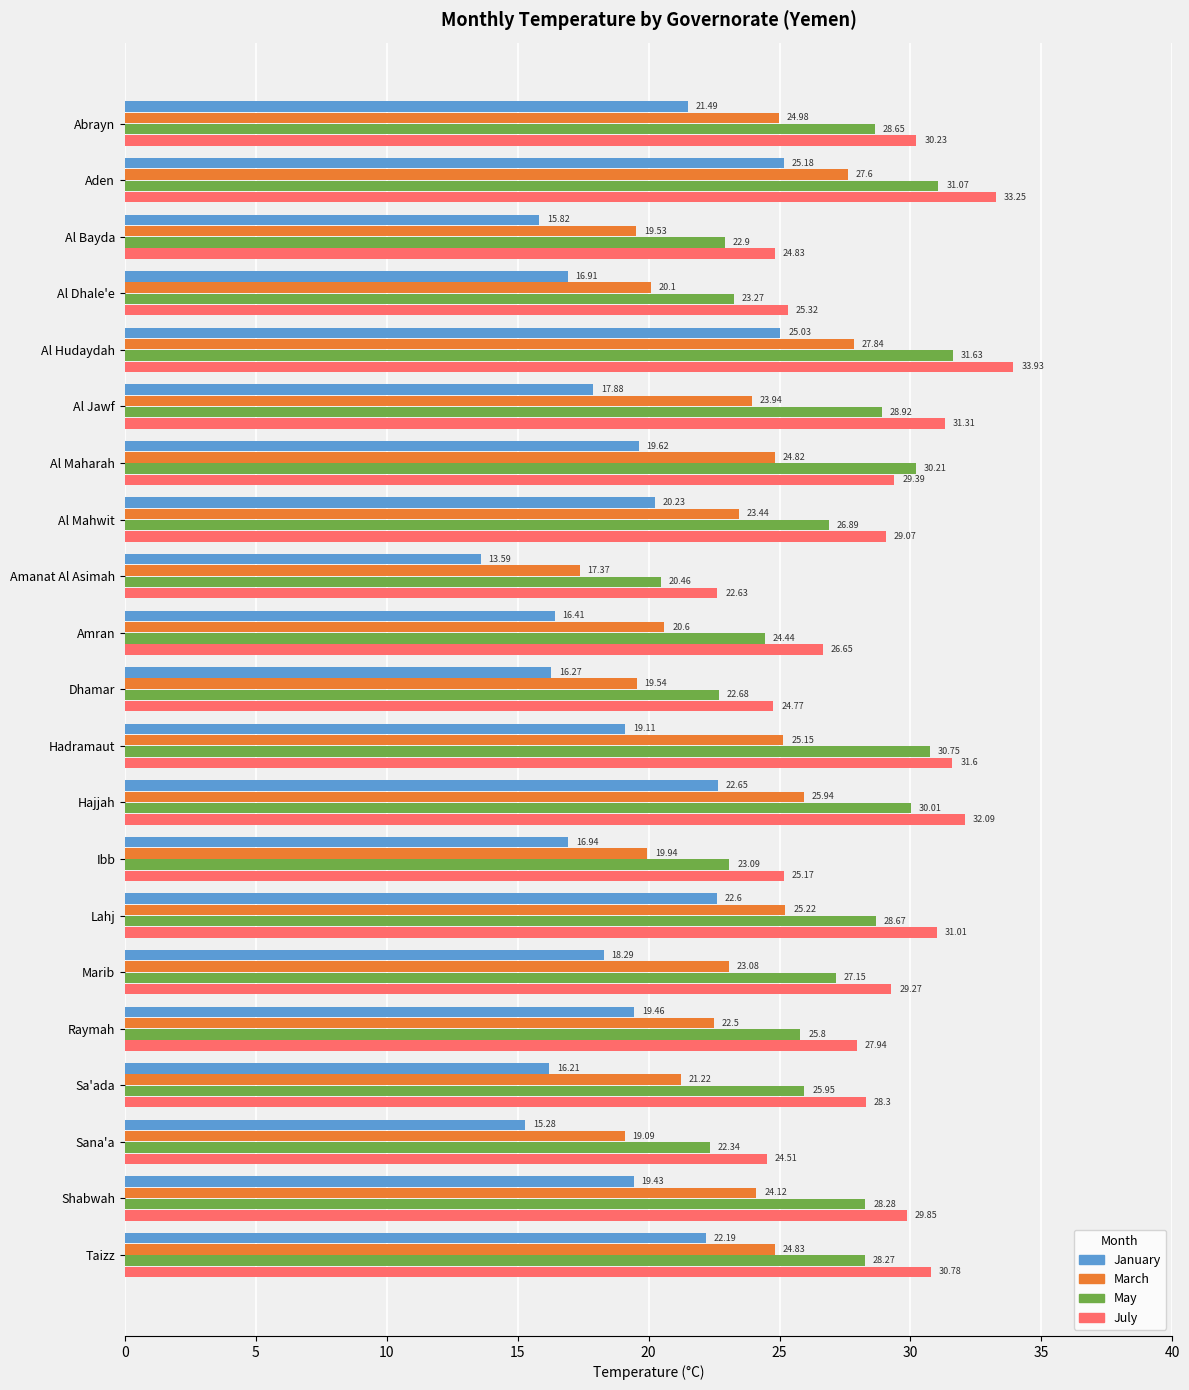

Between Al Mahwit and Sa'ada, which series saw the biggest shift?

January